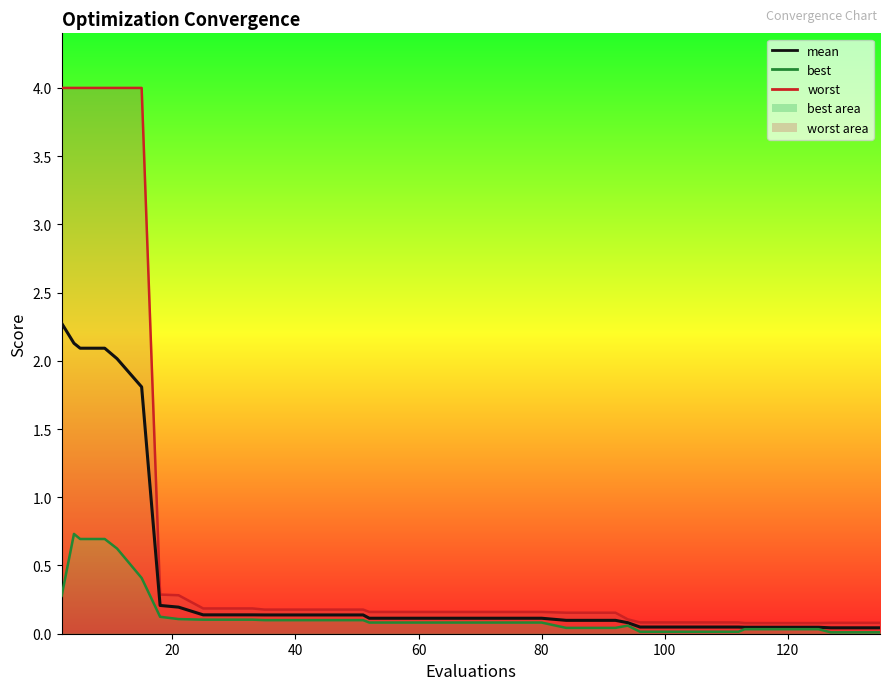

How many distinct data groups are displayed?

3